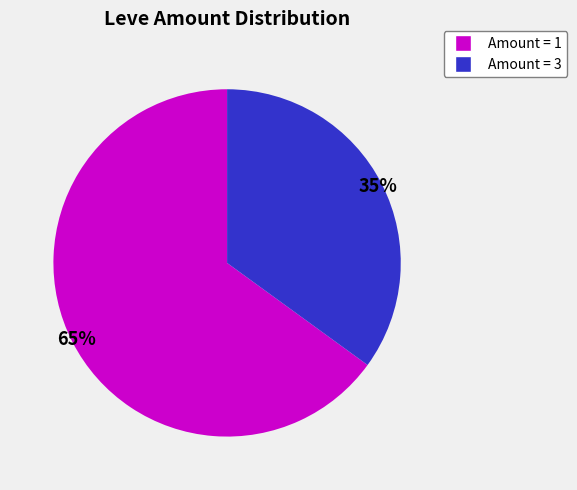

Count the number of slices in the pie.

2